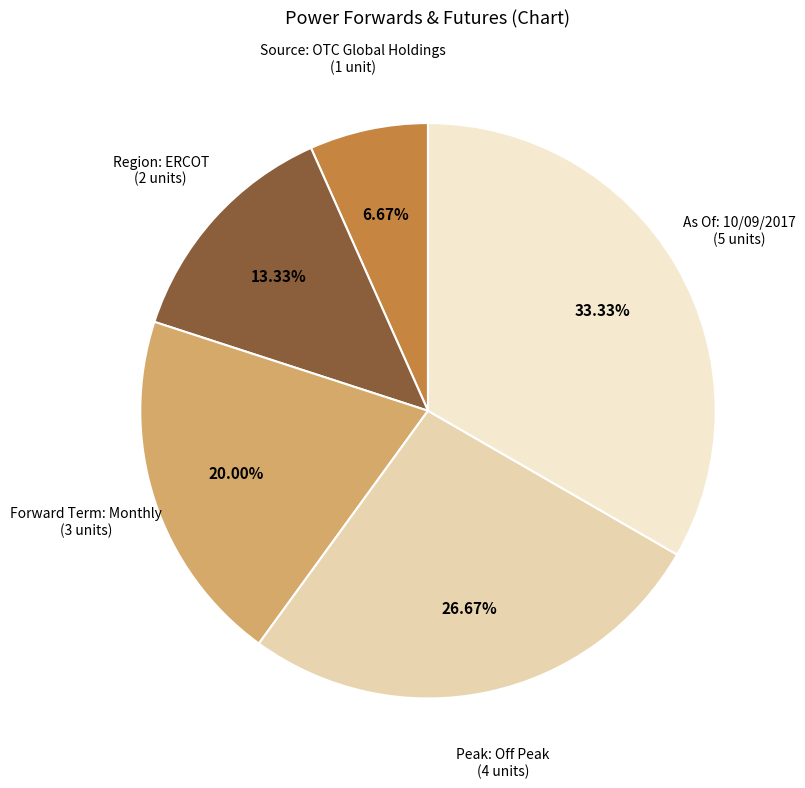

Does any single category account for the majority?

No